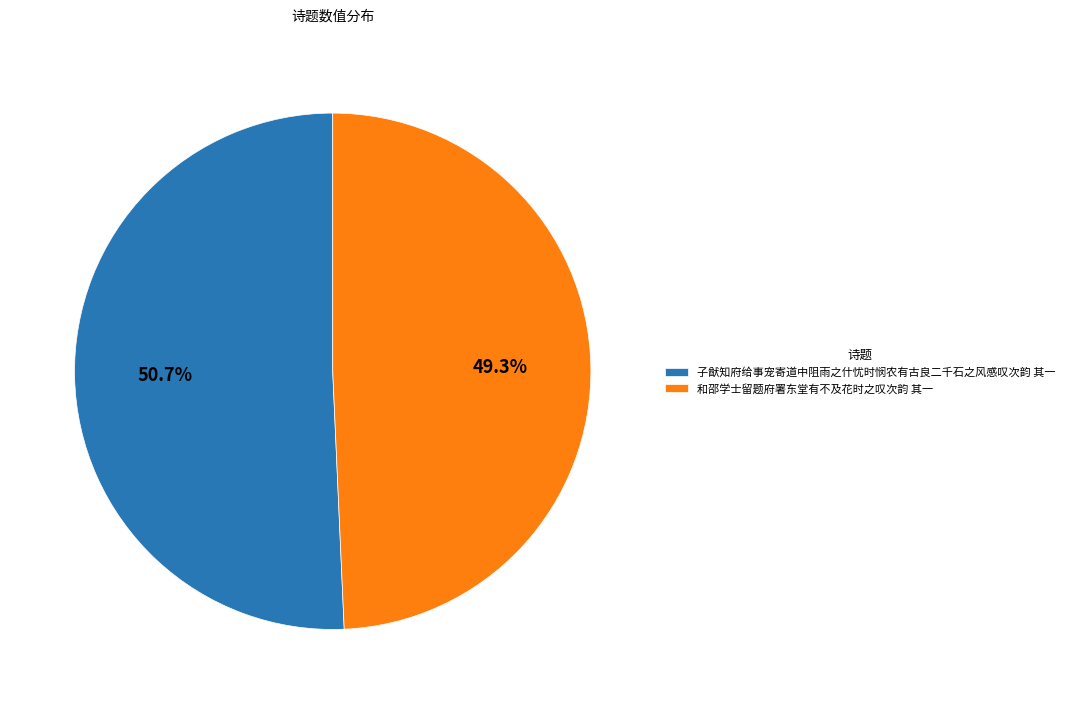

Does 和邵学士留题府署东堂有不及花时之叹次韵 其一 represent more than half of the total?

No